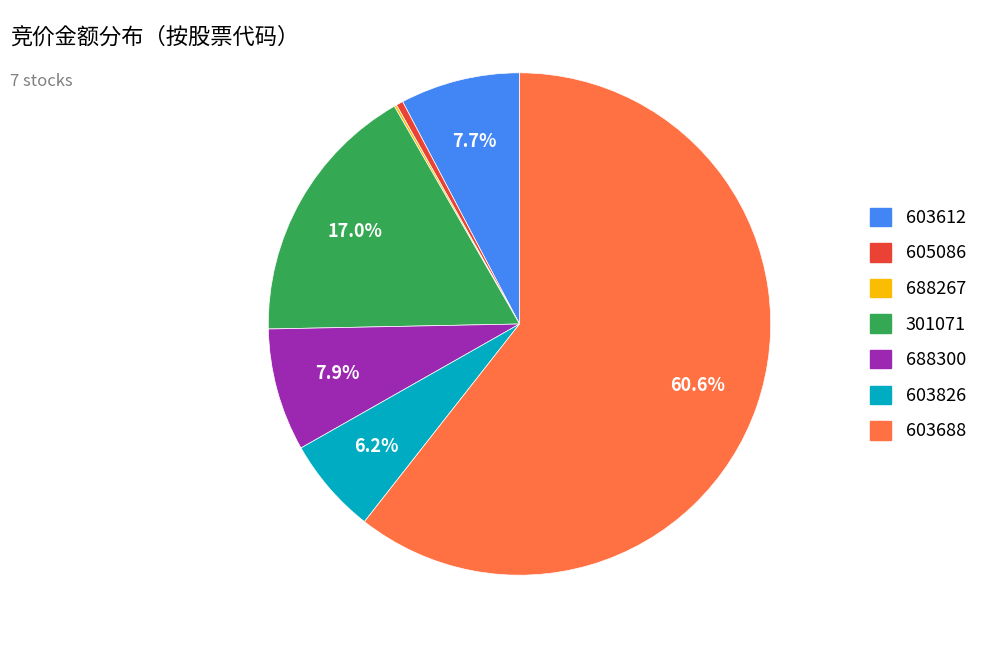

What portion of the pie excludes 301071?

83.0%